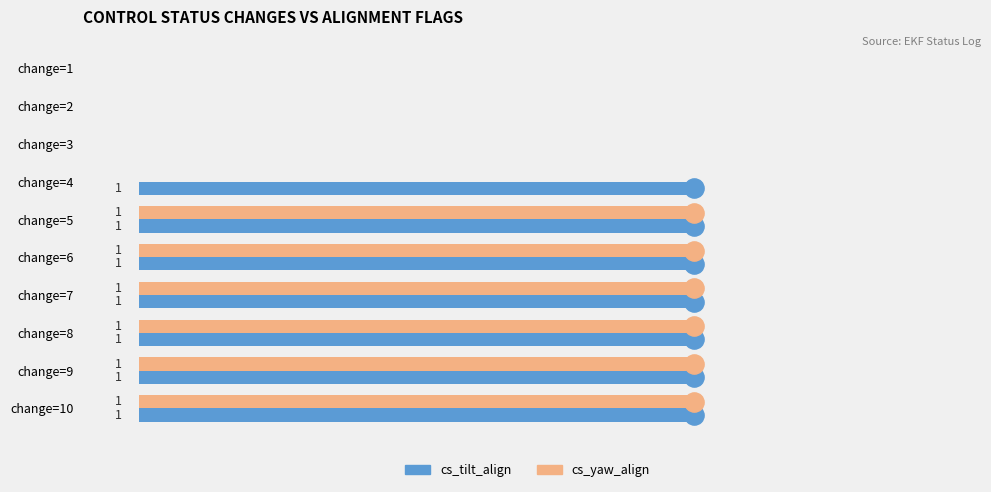

Between change=1 and change=4, which series saw the biggest shift?

cs_tilt_align